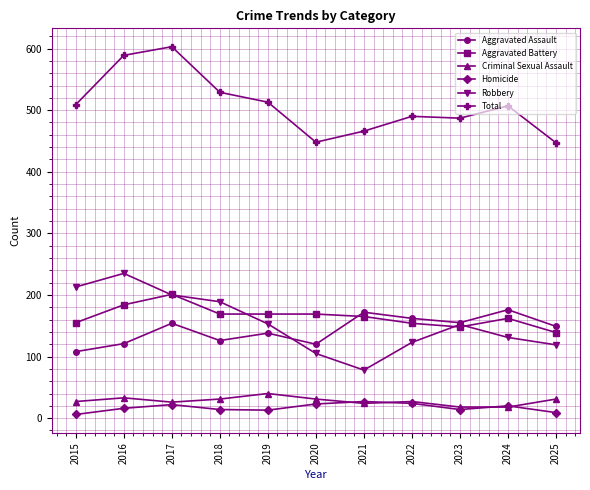

How many lines are shown in the chart?

6